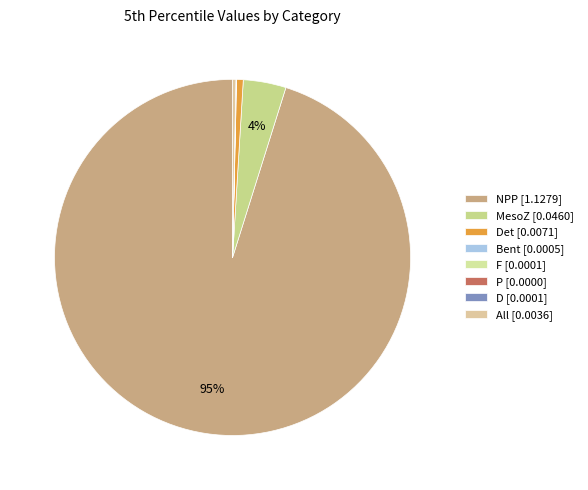

What is the smallest slice in the pie chart?

P